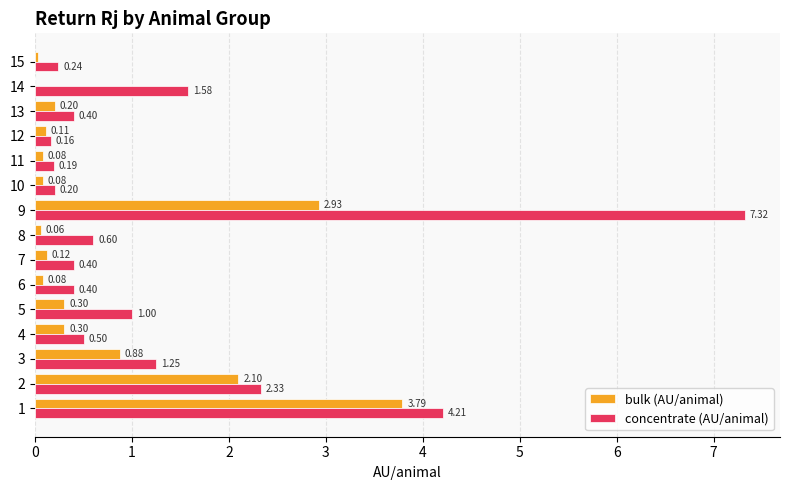

What is the sum of the bulk (AU/animal) values at 13 and 5?

0.5